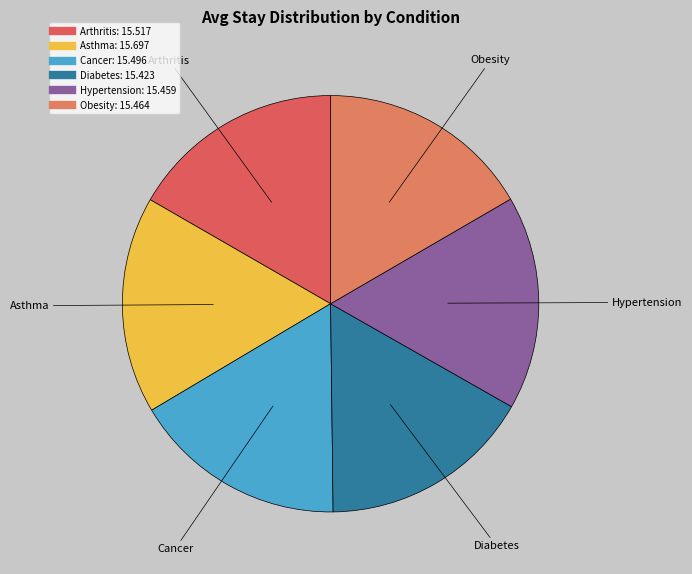

Does any single category account for the majority?

No